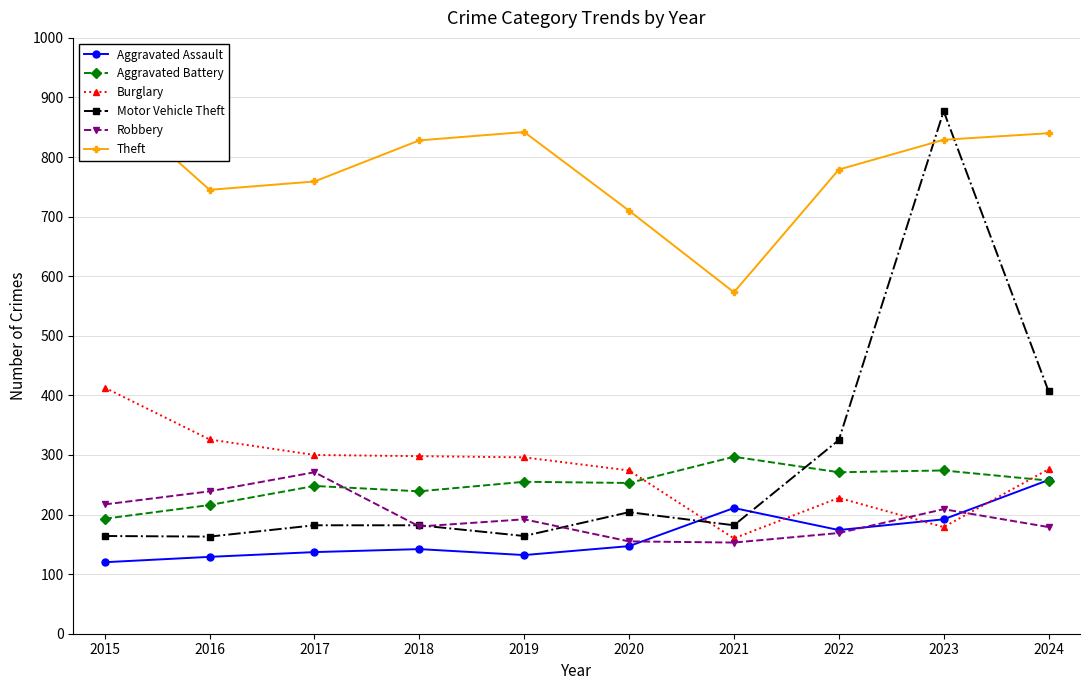

What is the smallest value displayed?

120